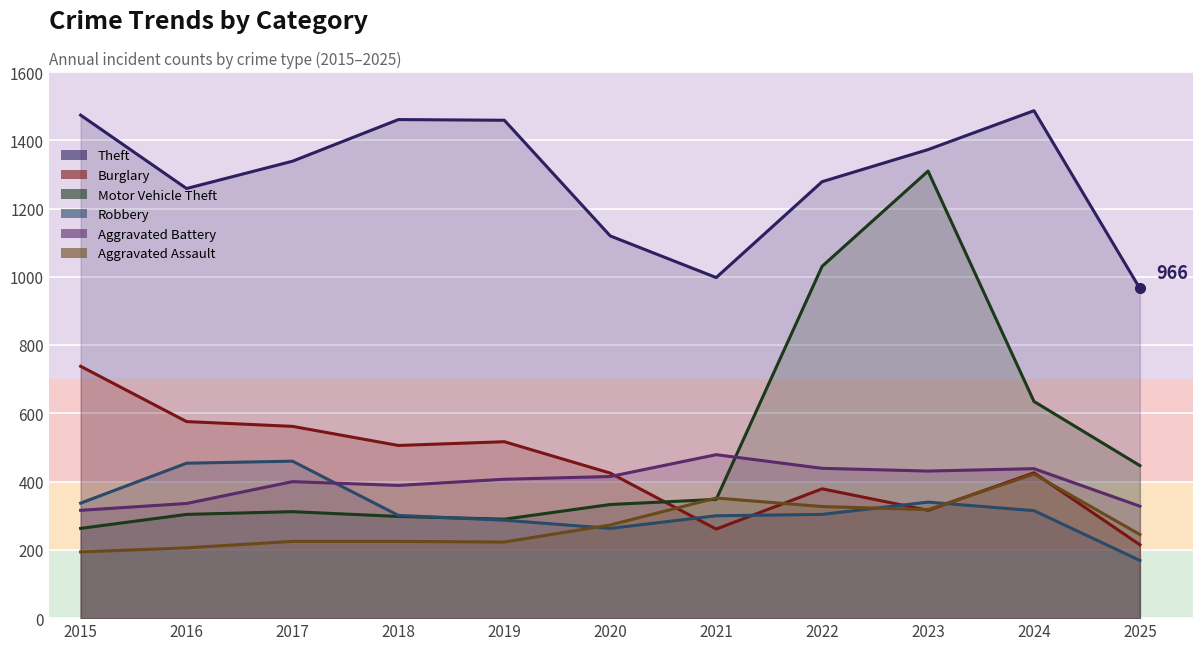

Which series ends up on top after the final intersection of Motor Vehicle Theft and Robbery?

Motor Vehicle Theft